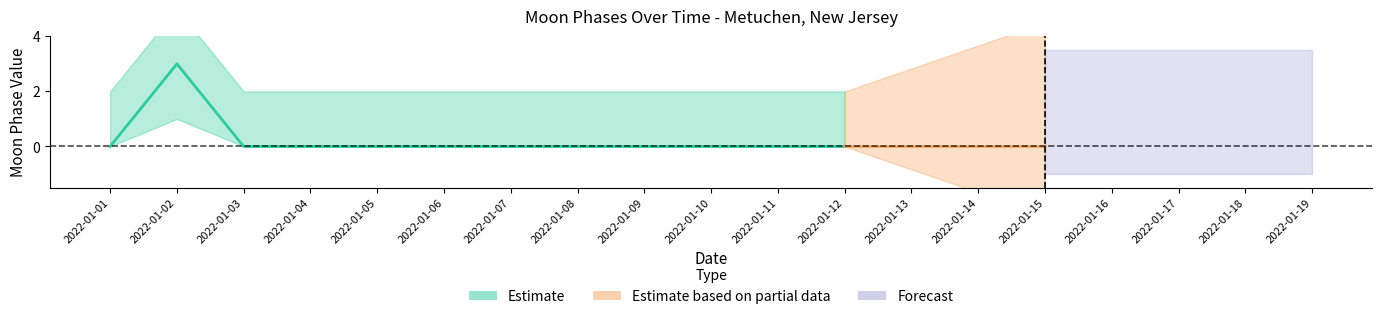

Between 2022-01-10 and 2022-01-05, which is larger?

2022-01-10